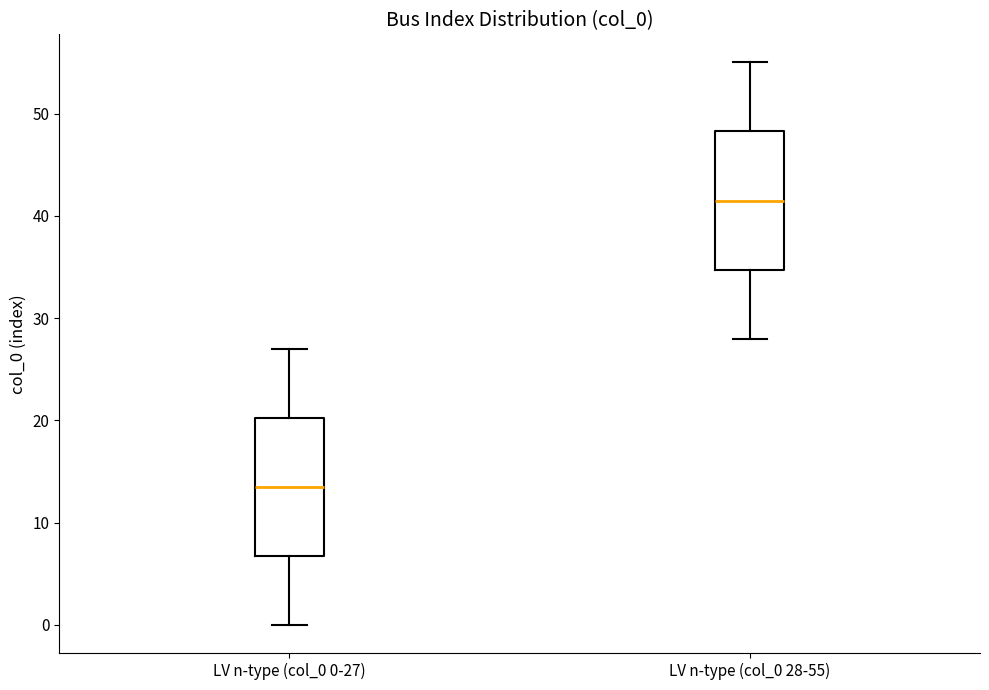

Where does the median line of the box for LV n-type (col_0 0-27) sit on the y-axis? The values are not printed on the chart, so give them approximately, as read against the axis.

14